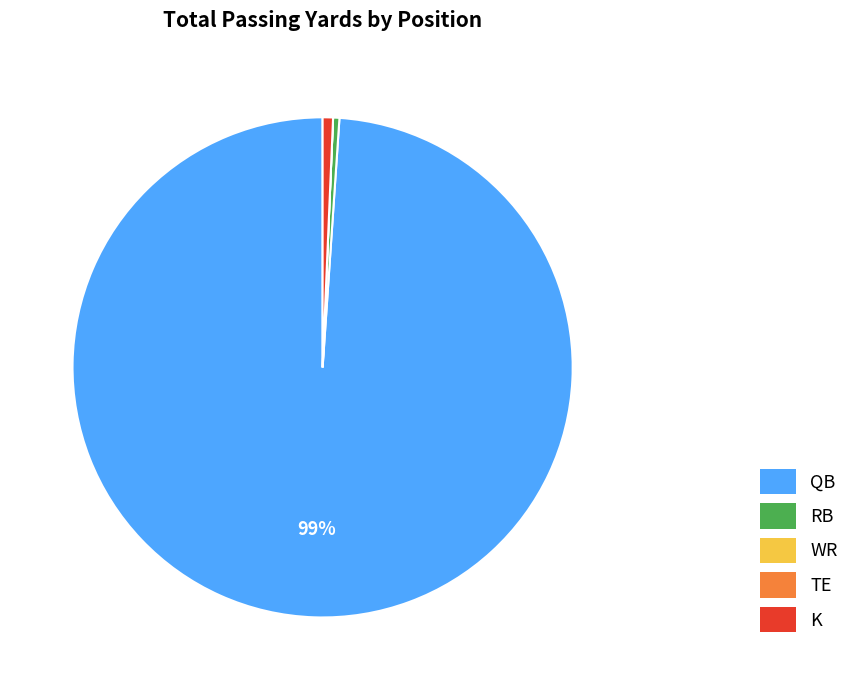

To the nearest percent, what is the combined percentage of QB and RB?

99%